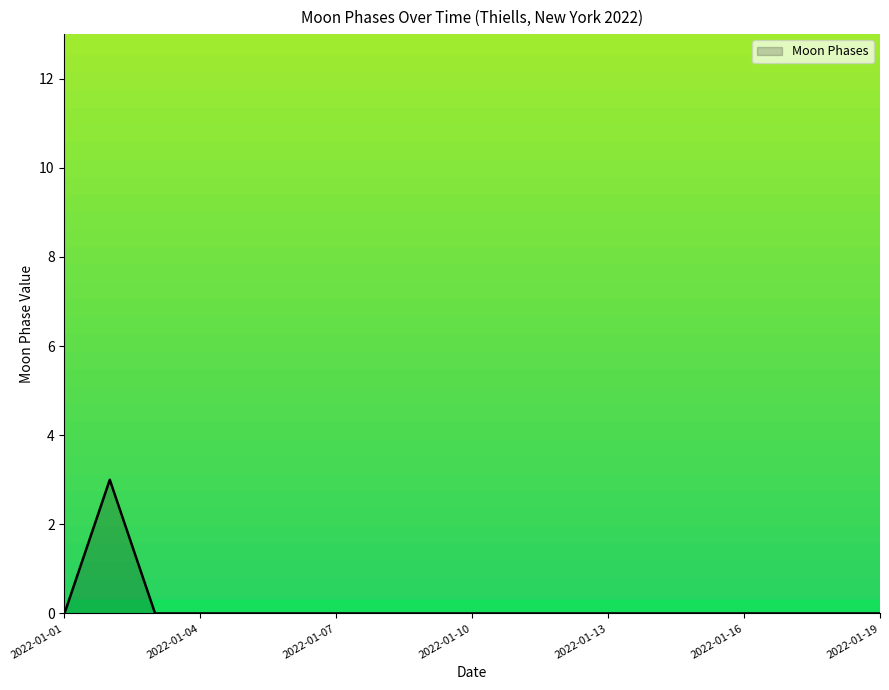

What is the greatest value displayed?

3